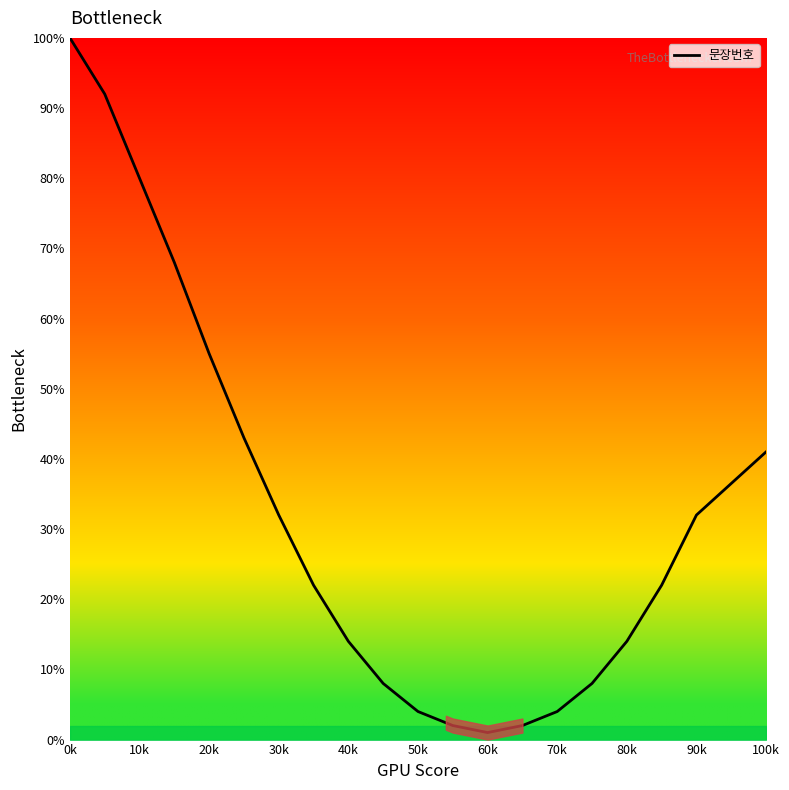

What is the difference between the maximum and minimum values?

99